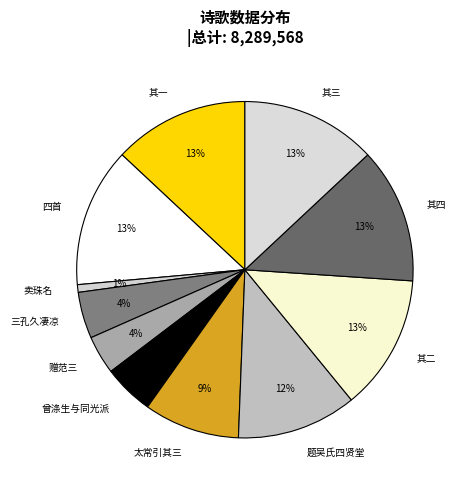

To the nearest percent, what is the average slice percentage?

9%